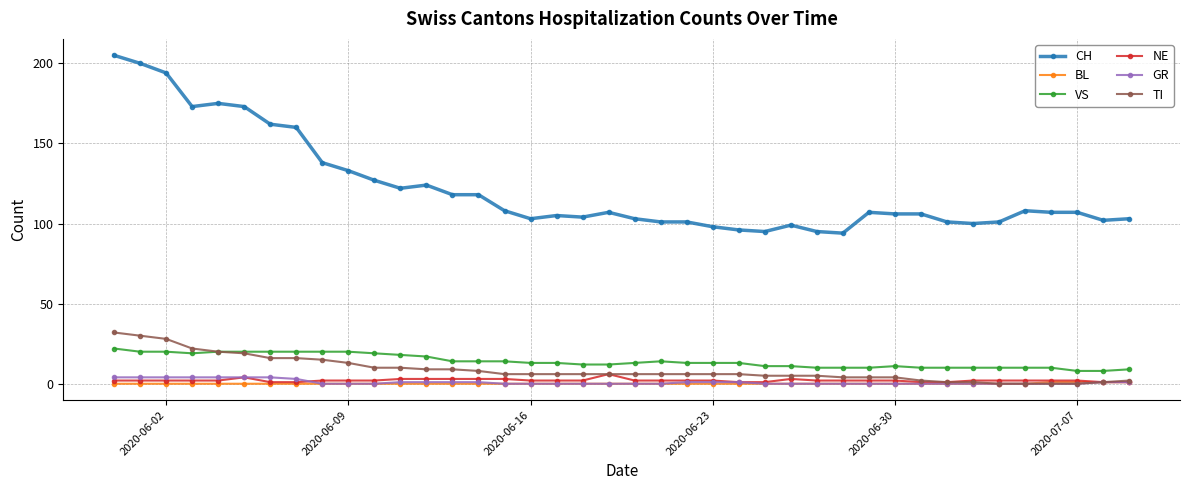

What is the greatest value displayed?

205